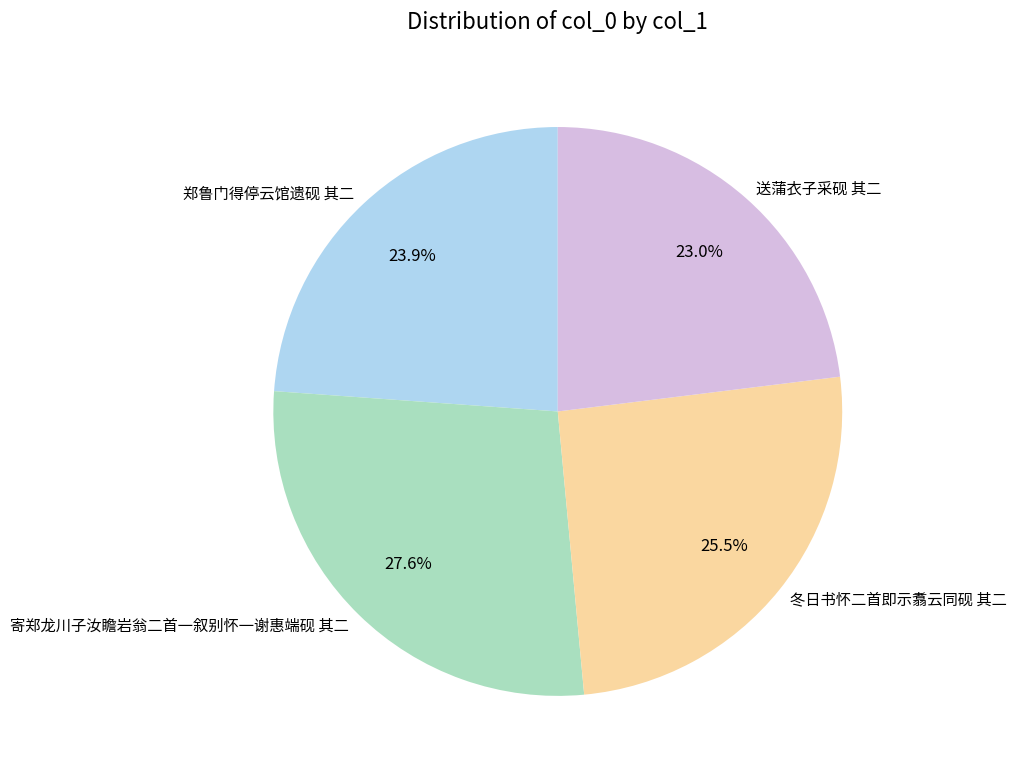

What is the ratio of the value at 郑鲁门得停云馆遗砚 其二 to the value at 冬日书怀二首即示翥云同砚 其二?

0.9